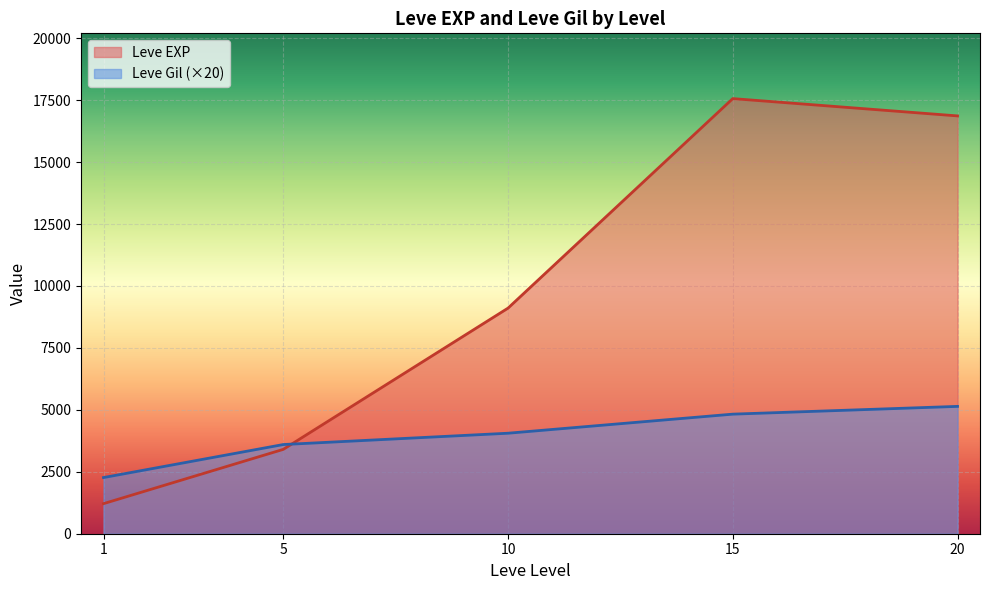

What is the approximate value of Leve Gil (×20) at 5?

3600.0